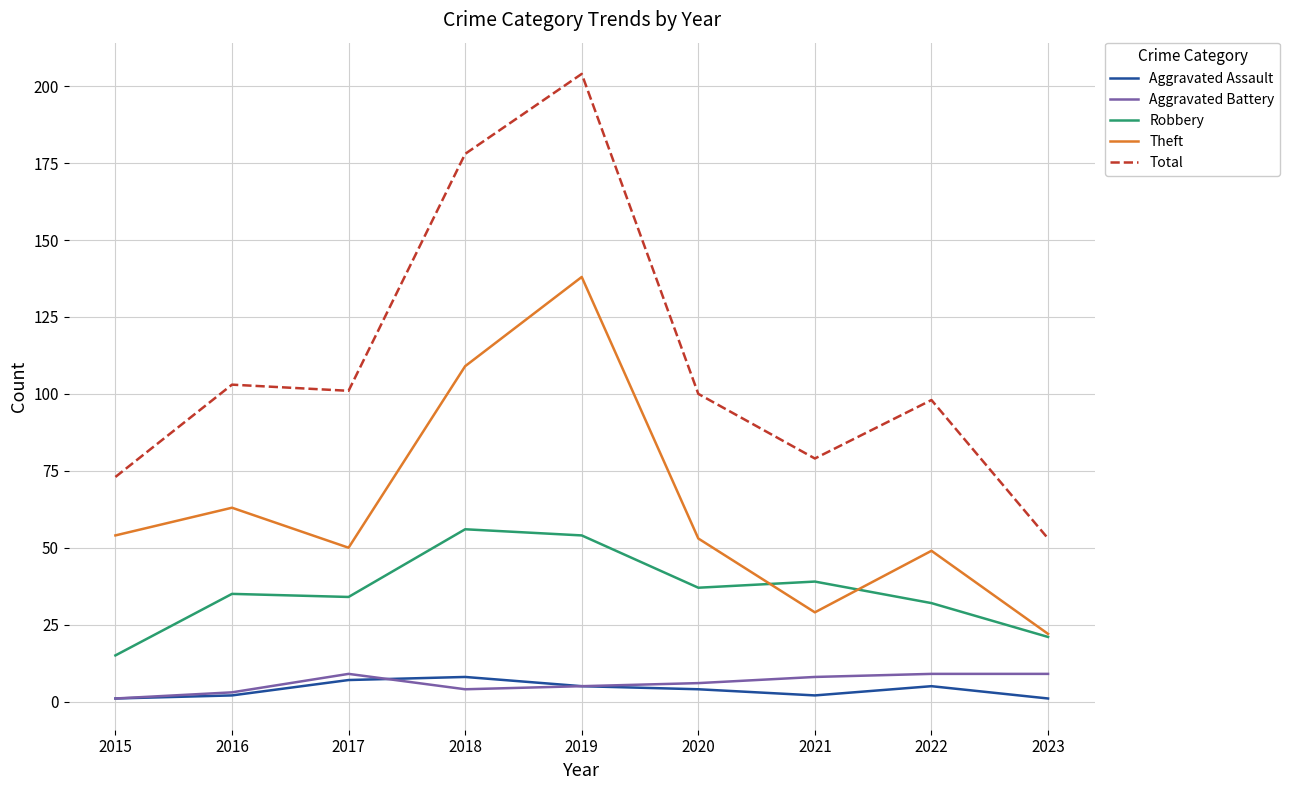

True or false: Theft has a value of 19 at 2022.

False